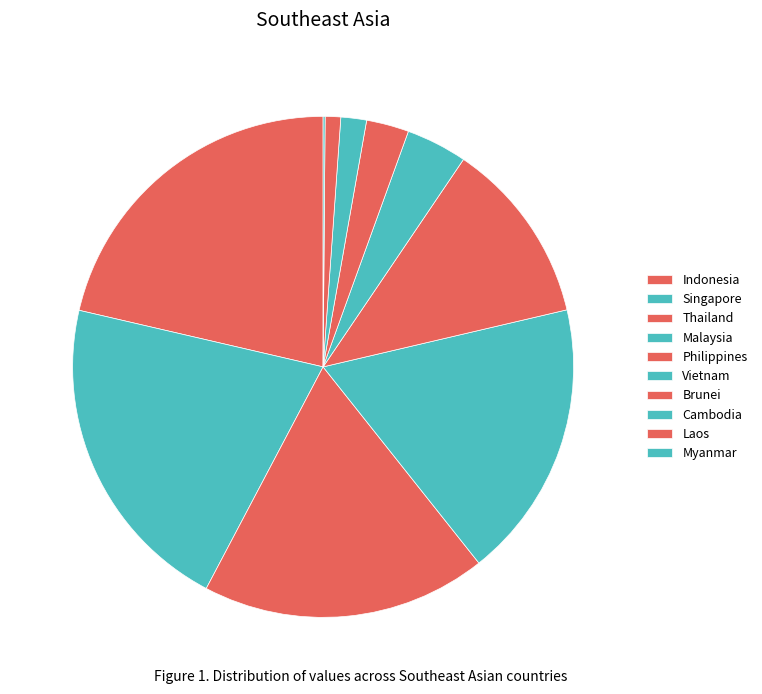

Rank the categories by value from lowest to highest.

Myanmar, Laos, Cambodia, Brunei, Vietnam, Philippines, Malaysia, Thailand, Singapore, Indonesia